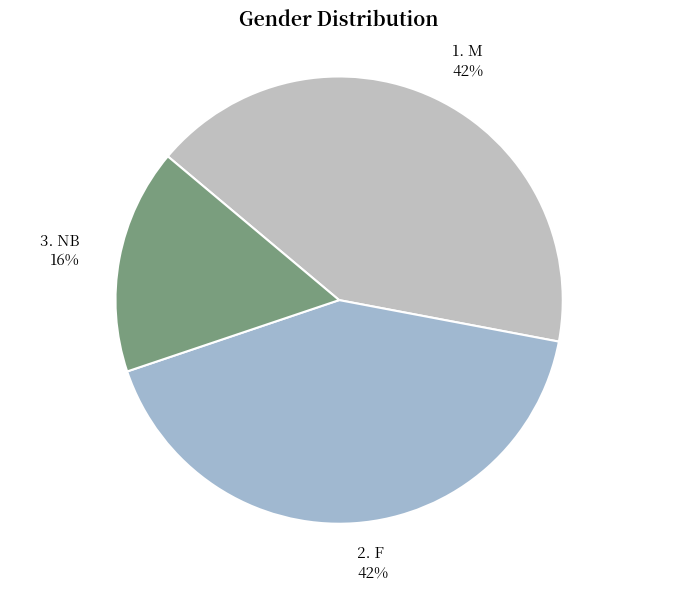

How many slices are in this pie chart?

3